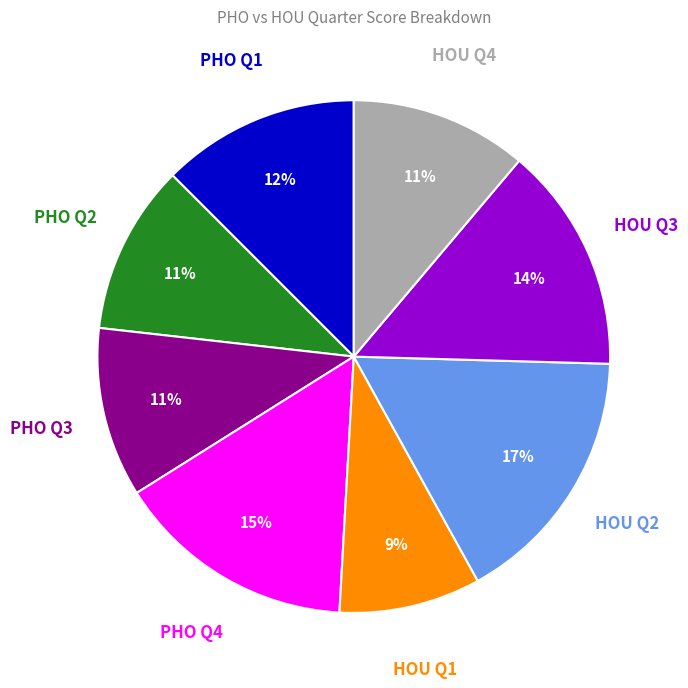

Is there any slice that represents more than half of the pie?

No